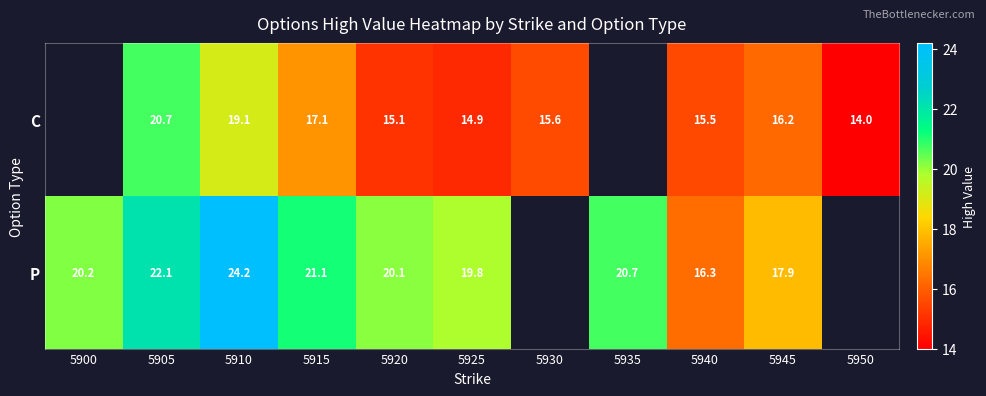

How many categories are shown in the chart?

11